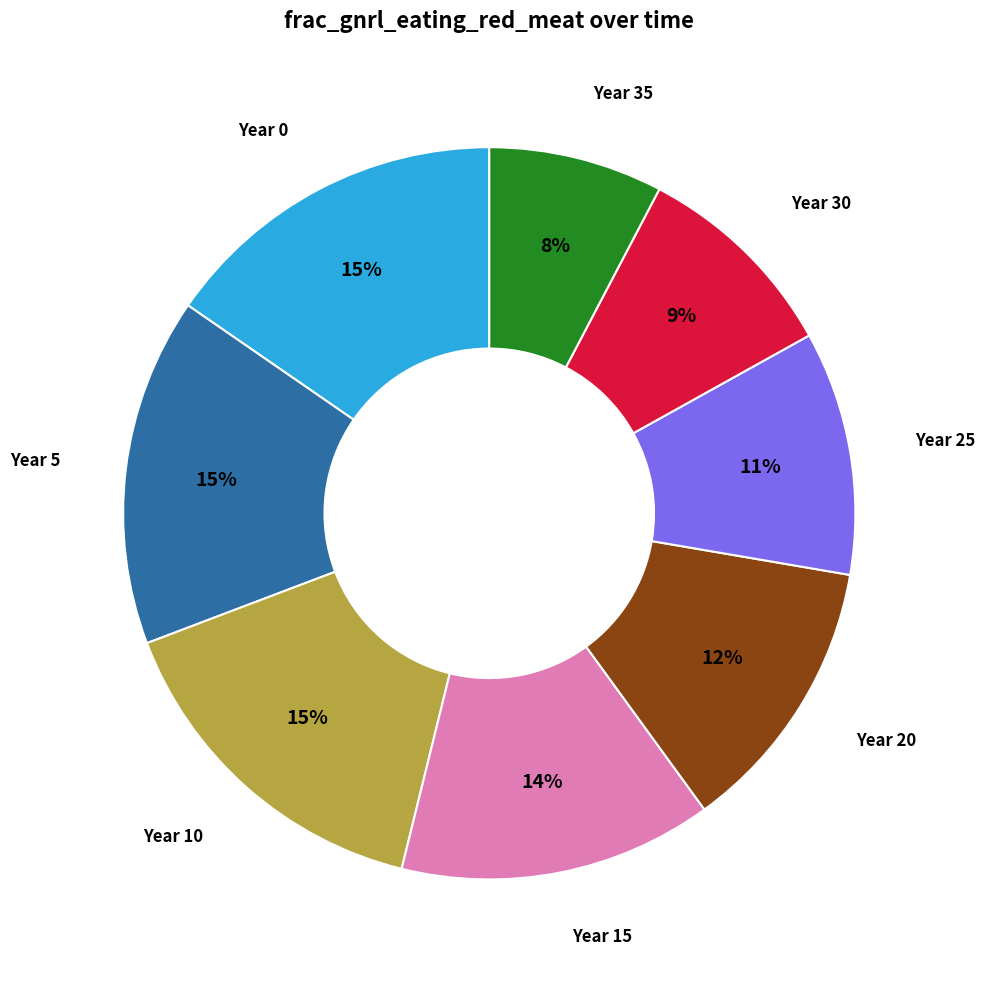

Is there a majority slice in this chart?

No